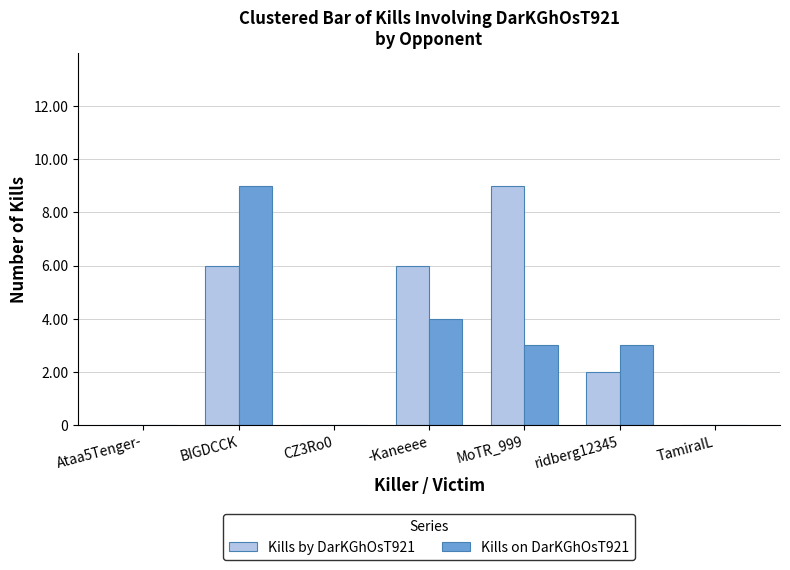

The Kills by DarKGhOsT921 series shows 6 at BIGDCCK. True or false?

True